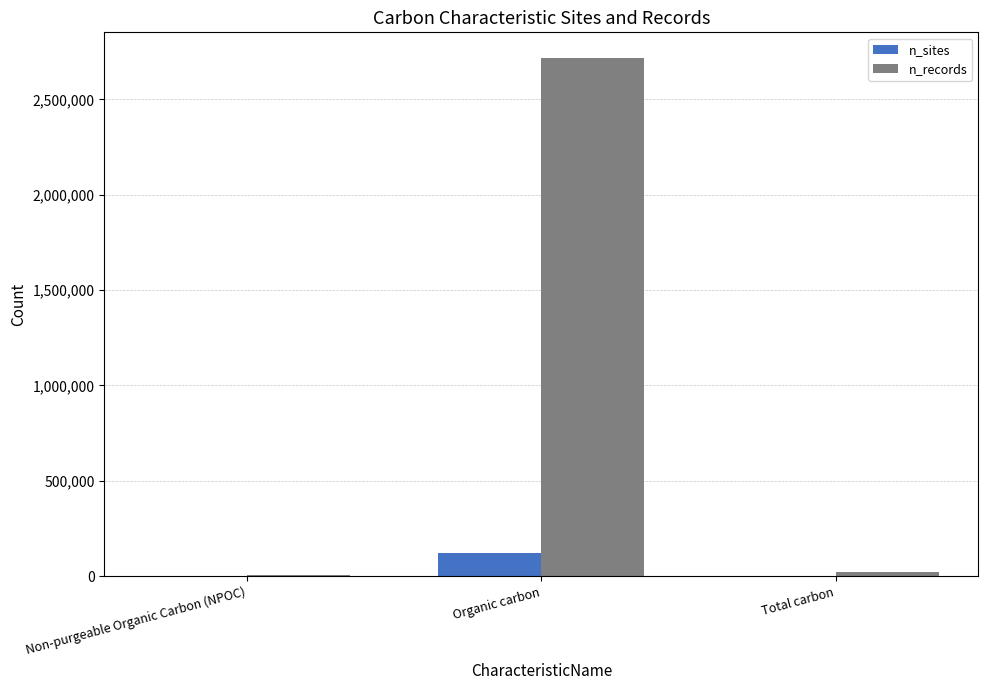

At which category does the chart reach its peak across all series?

Organic carbon